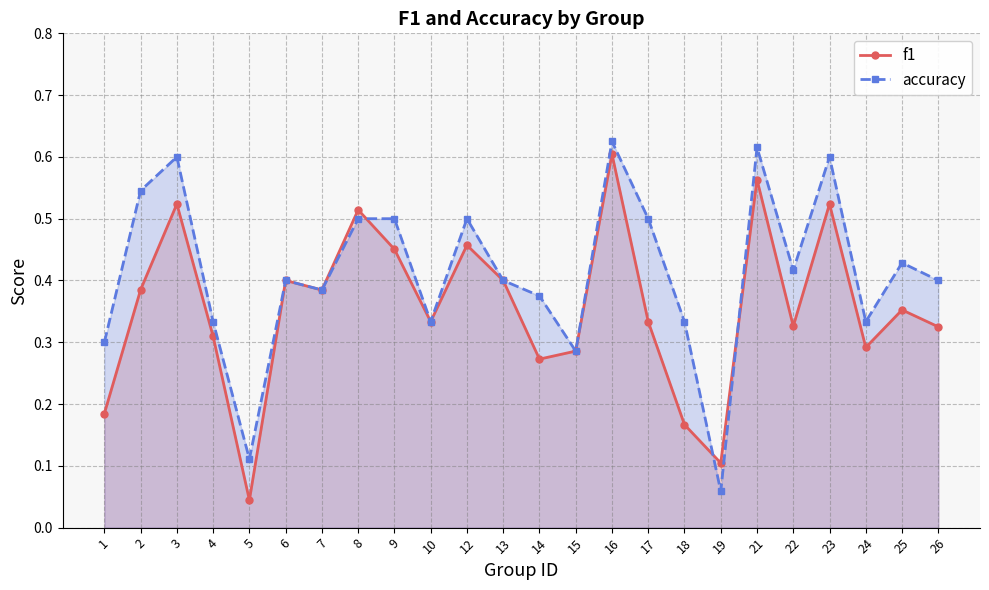

What is the minimum value for accuracy?

0.1